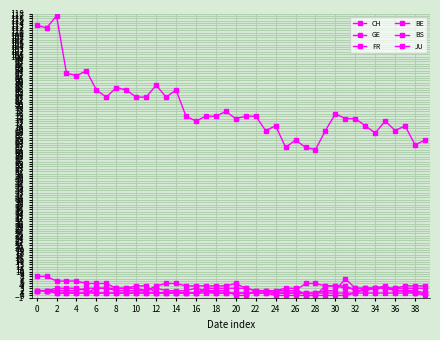

Is this an area chart (filled region under the line)?

No